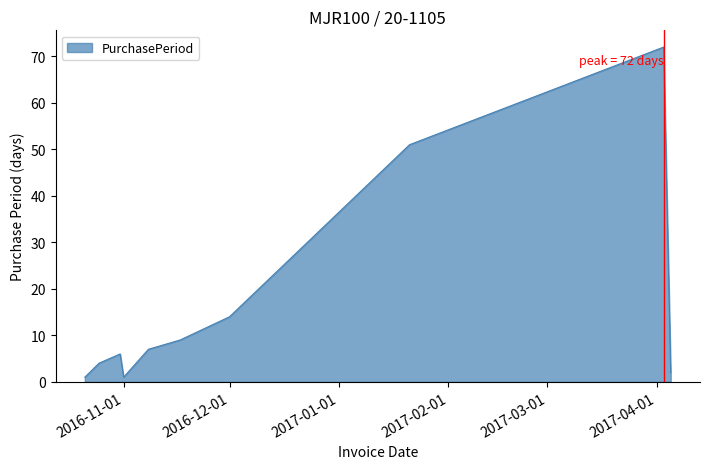

What is the greatest value displayed?

72